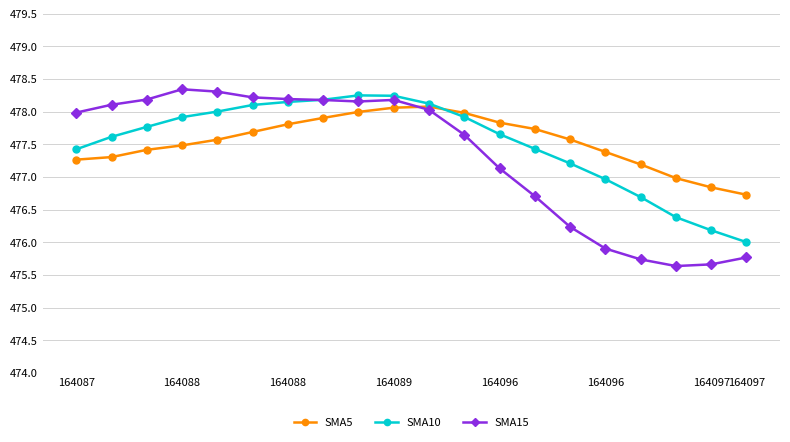

Which series has the largest range (max minus min)?

SMA15